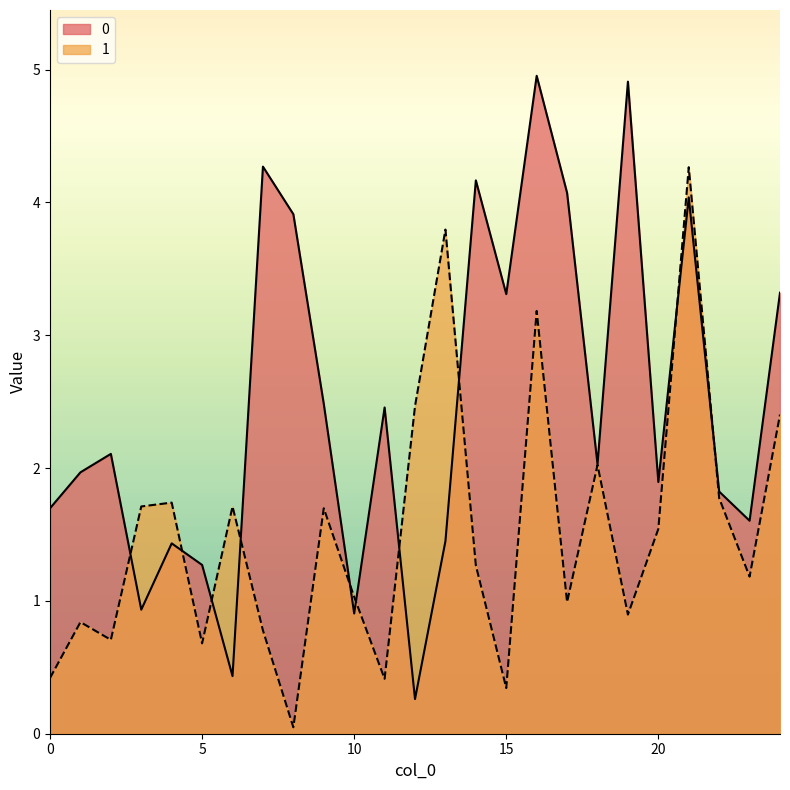

What is the sum of all 0 values?

61.7